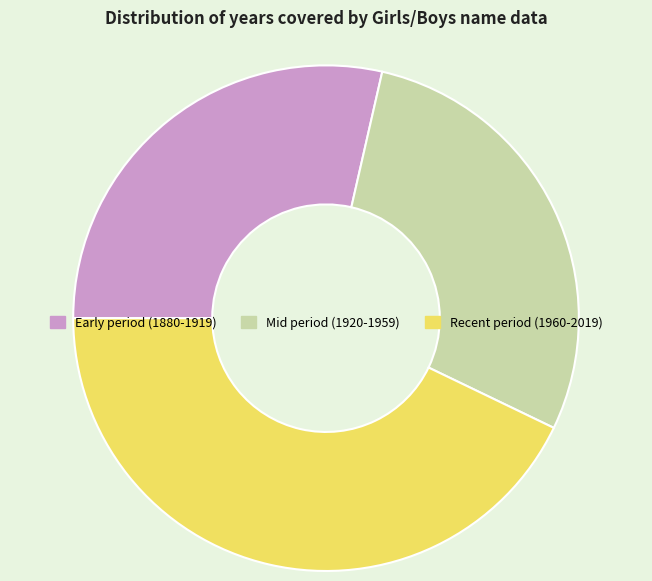

Count the number of slices in the pie.

3